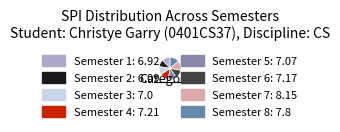

Is it true that Semester 2 is 11% of the pie?

True